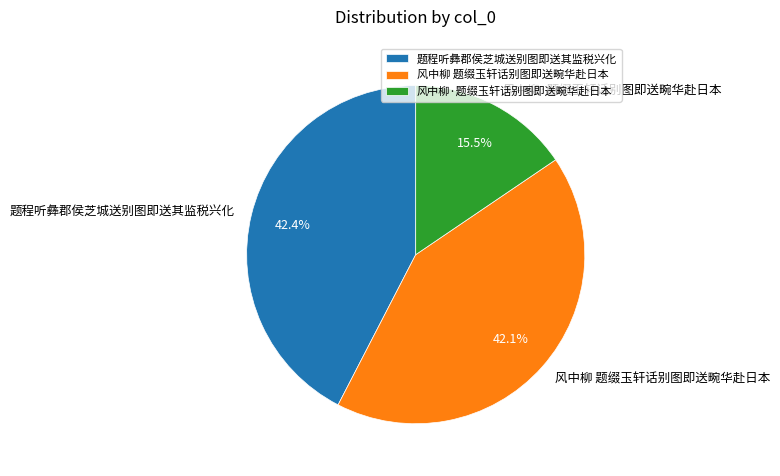

To the nearest percent, what percentage of the pie is 题程听彝郡侯芝城送别图即送其监税兴化?

42%